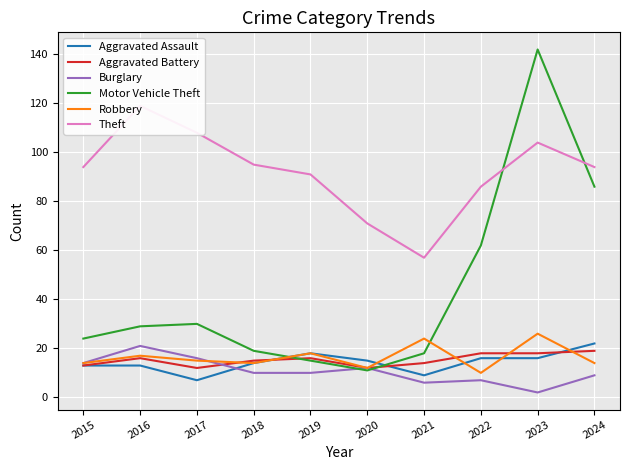

What are all the series names shown in the legend?

Aggravated Assault, Aggravated Battery, Burglary, Motor Vehicle Theft, Robbery, Theft